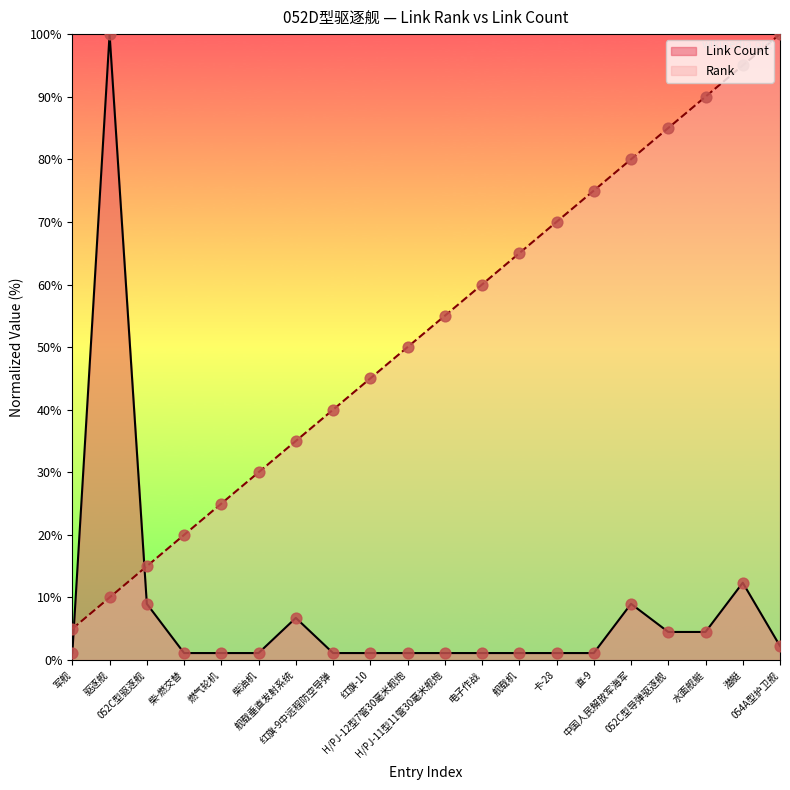

What is the total value across all series at 红旗-10?

46.1